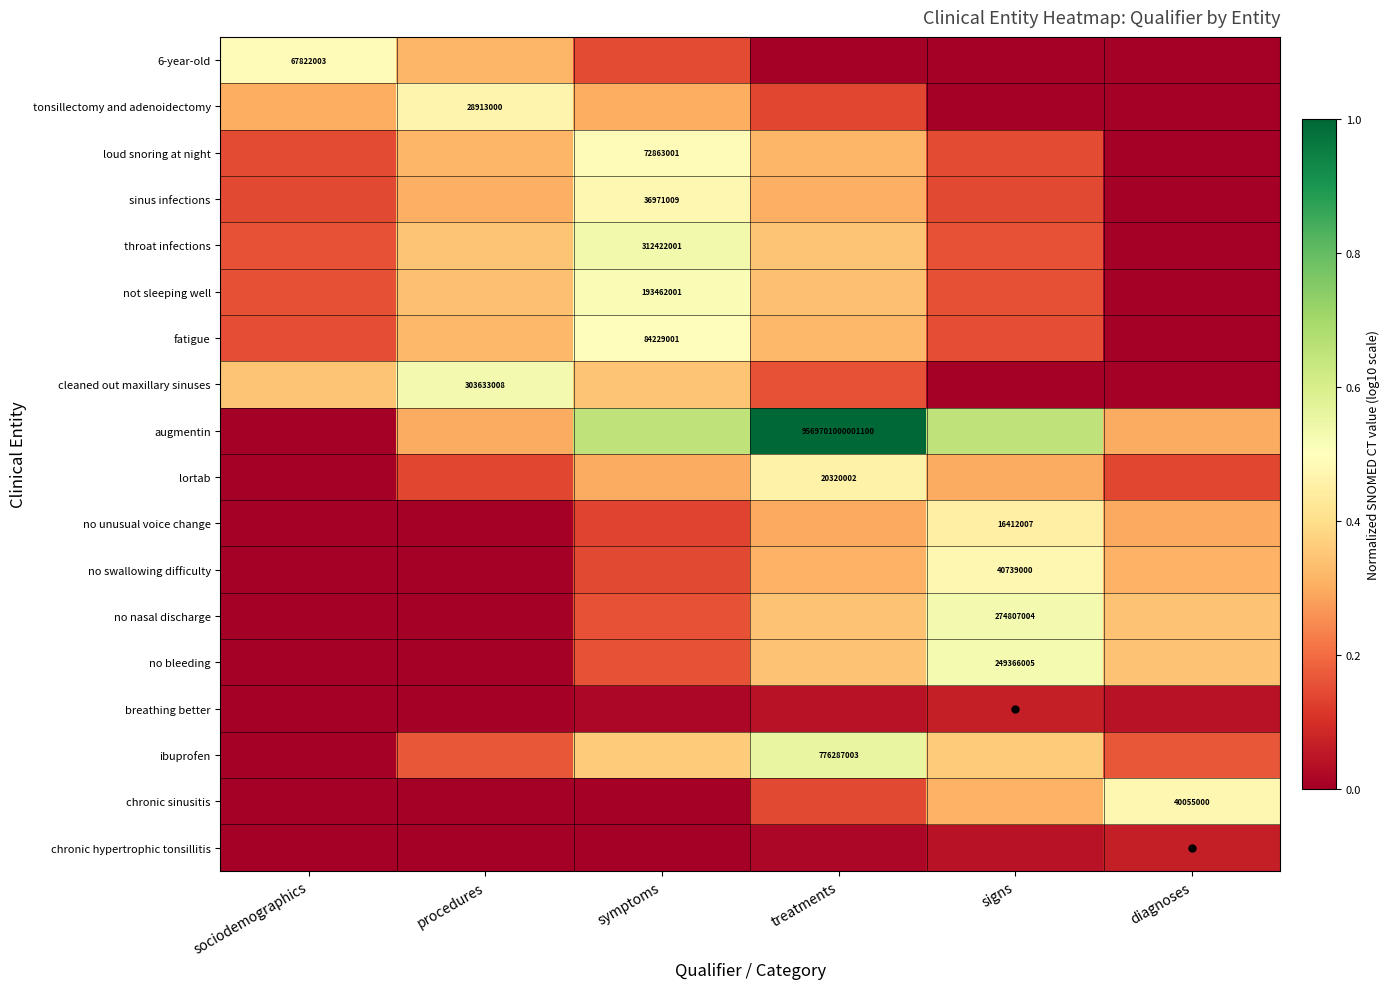

The value of lortab at treatments is 0.5. True or false?

True